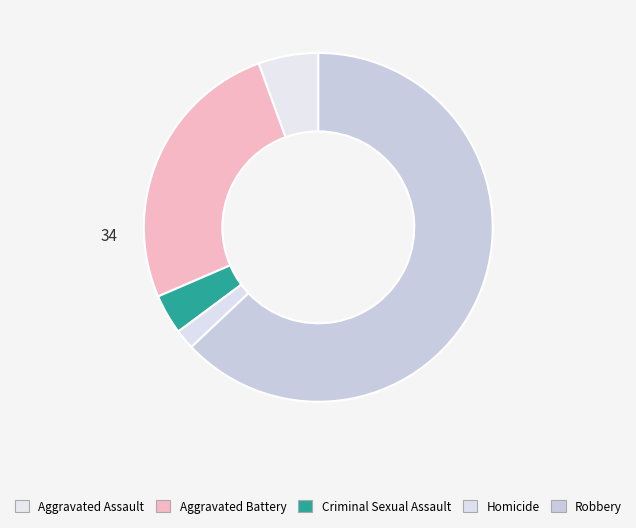

Which category accounts for the majority?

Robbery